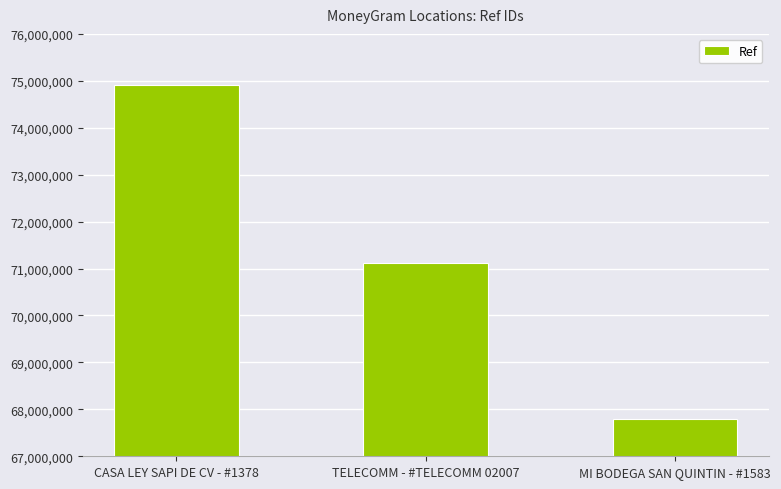

Are the bars horizontal?

No